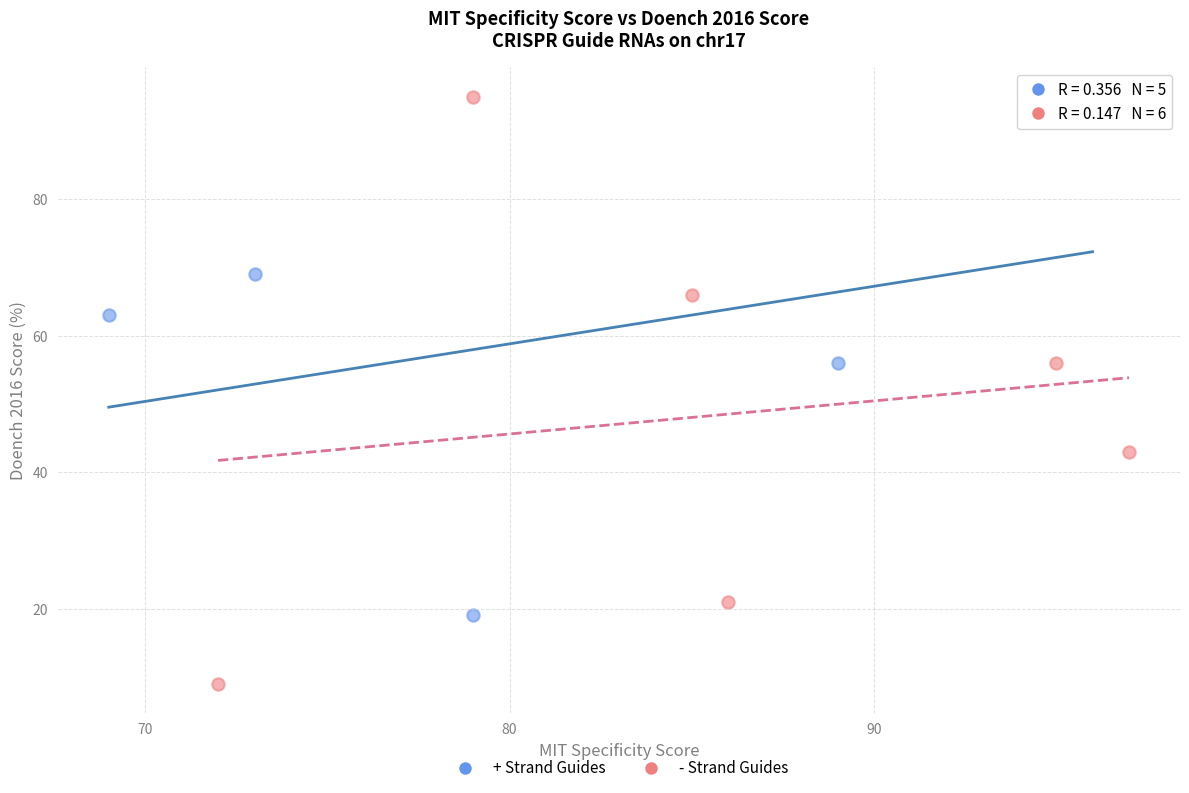

What are all the series names shown in the legend?

+ Strand Guides, - Strand Guides